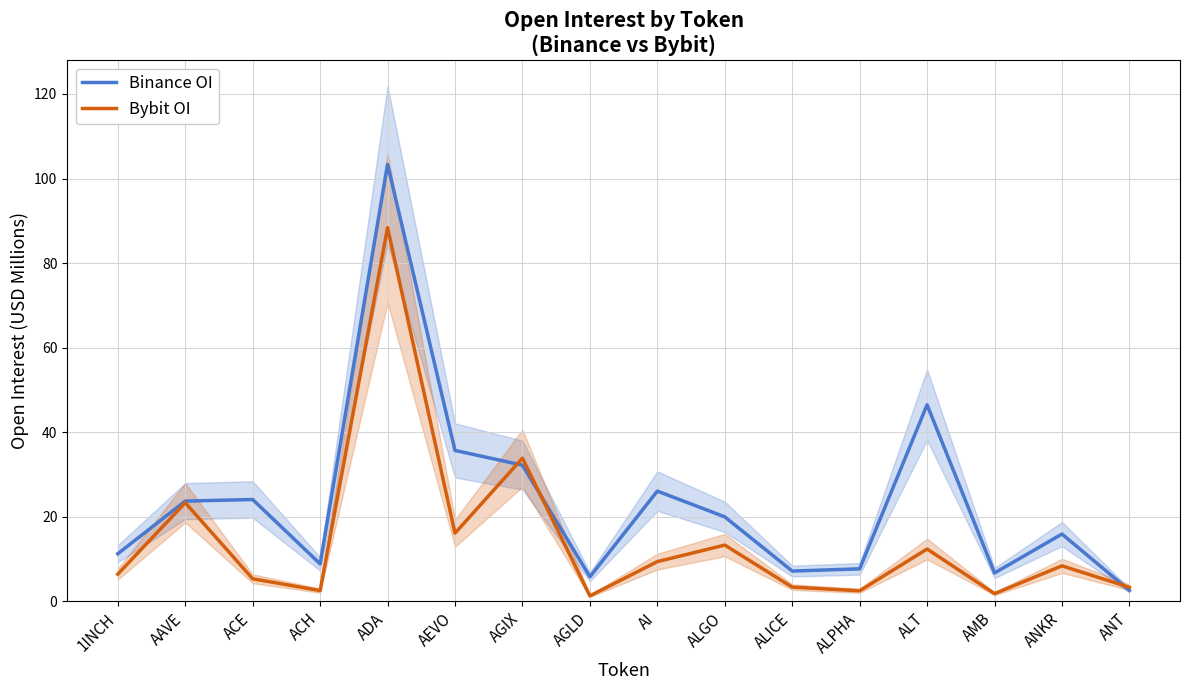

What is the difference between the second highest and minimum values in the Bybit OI series?

32.6